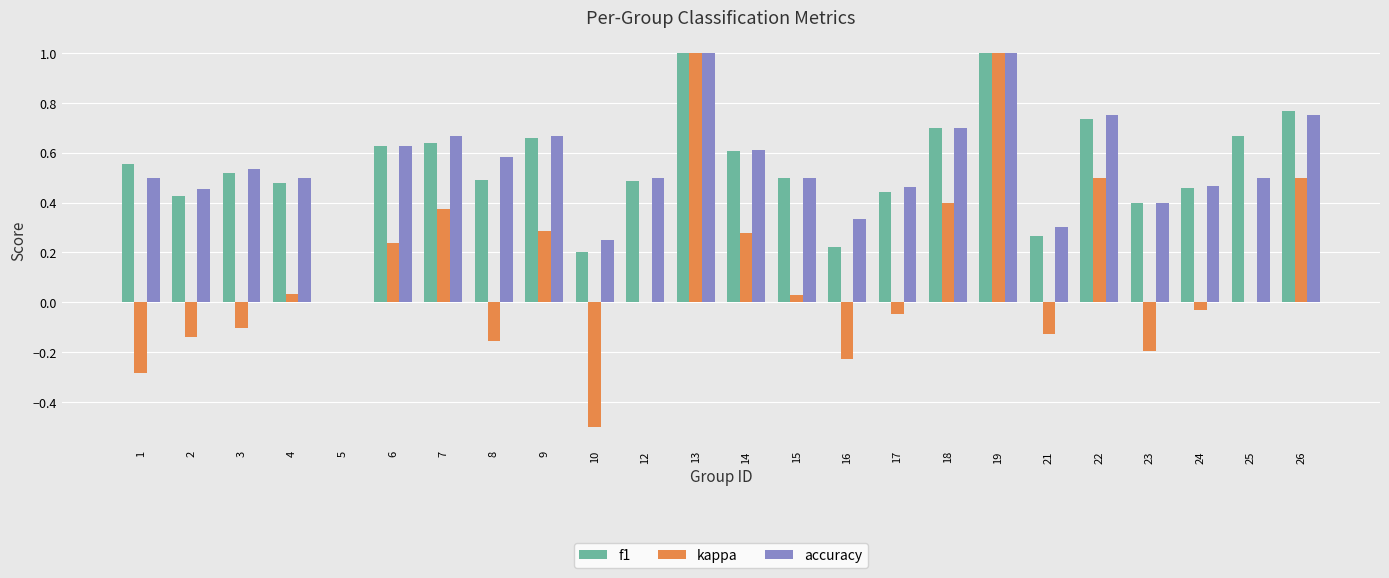

What is the sum of all f1 values?

12.8